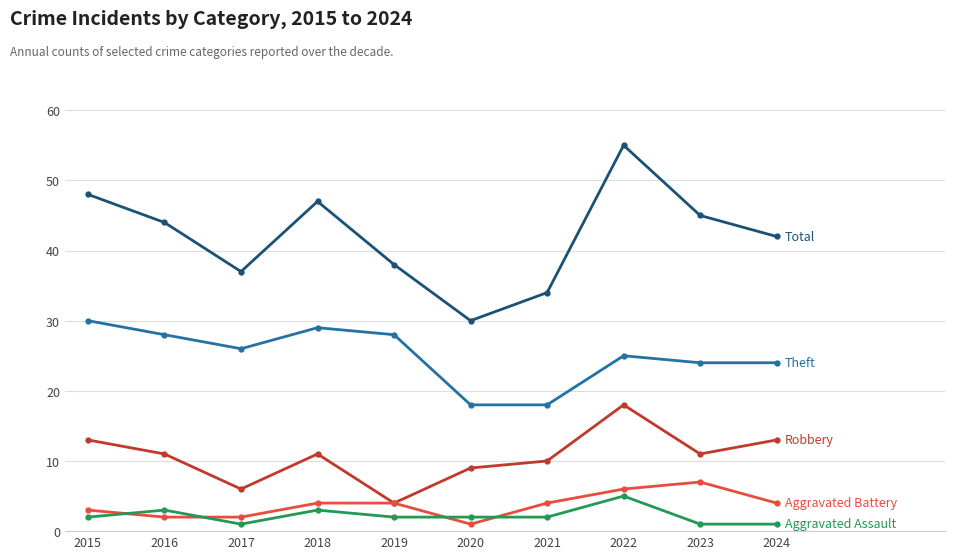

Which label corresponds to the largest value in the chart?

2022